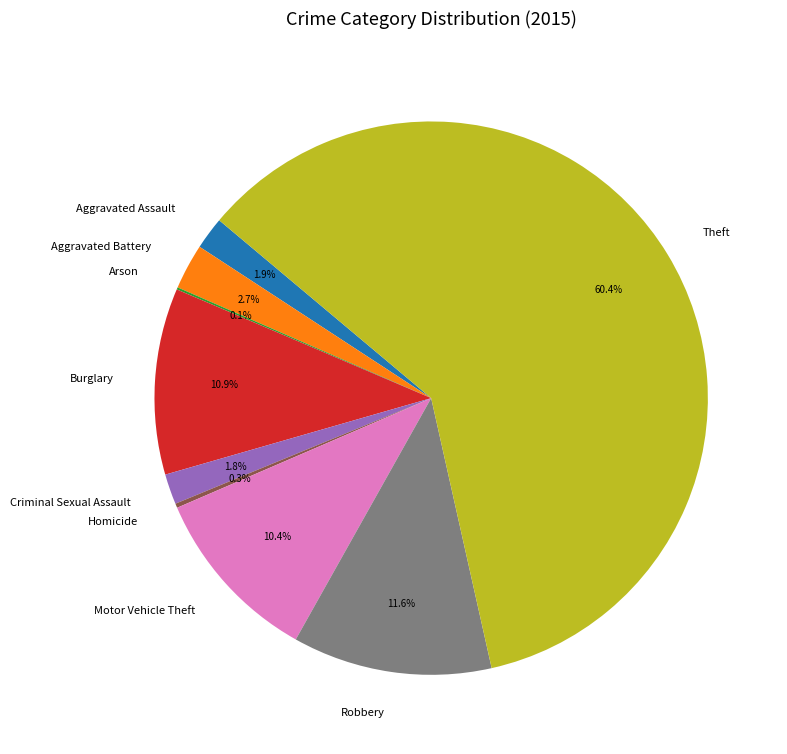

Is Theft the majority of the pie?

Yes